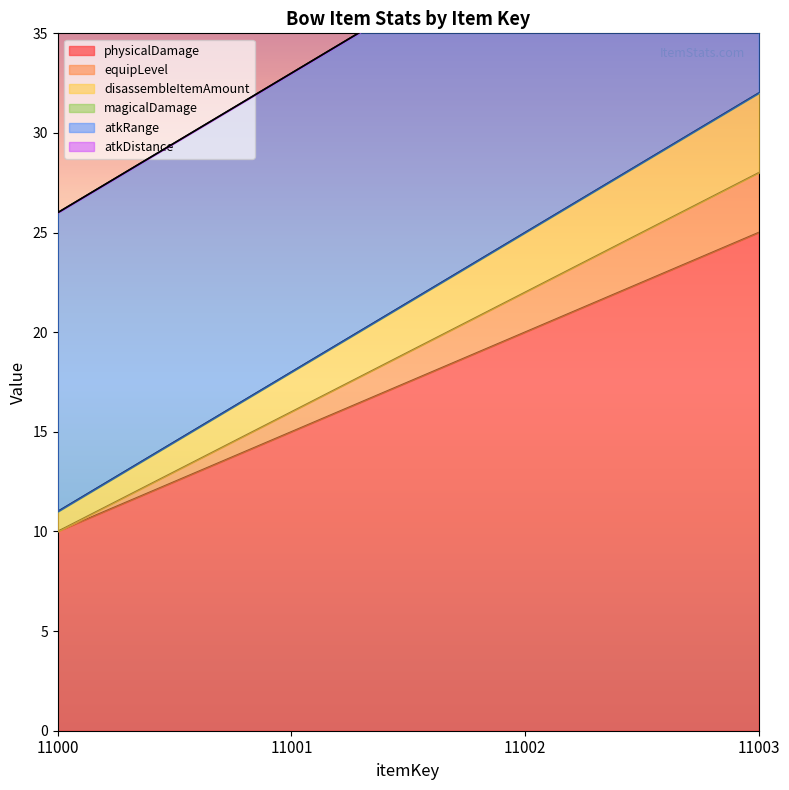

What is the spread (max minus min) of values at 11003?

7